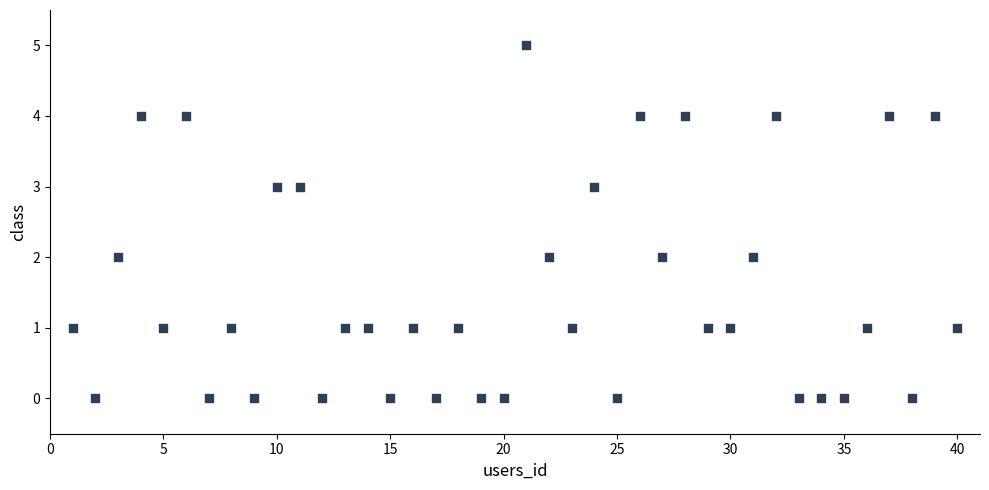

What is the range of Y values (max minus min)?

5